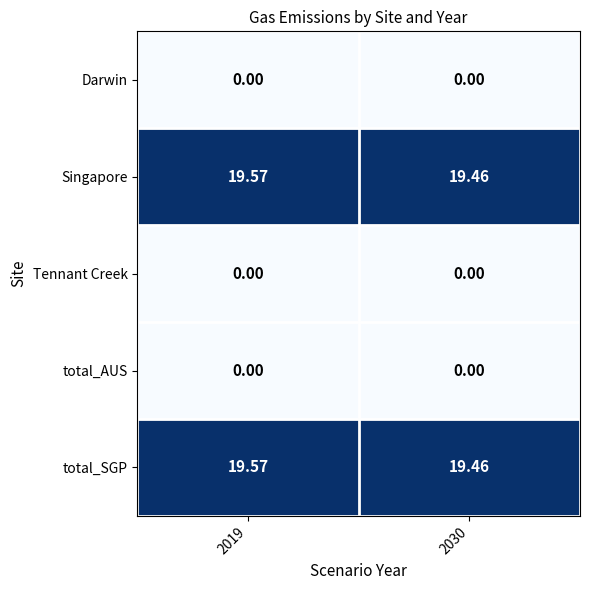

Is the value of Darwin at 2030 greater than the value of total_SGP at 2019?

No